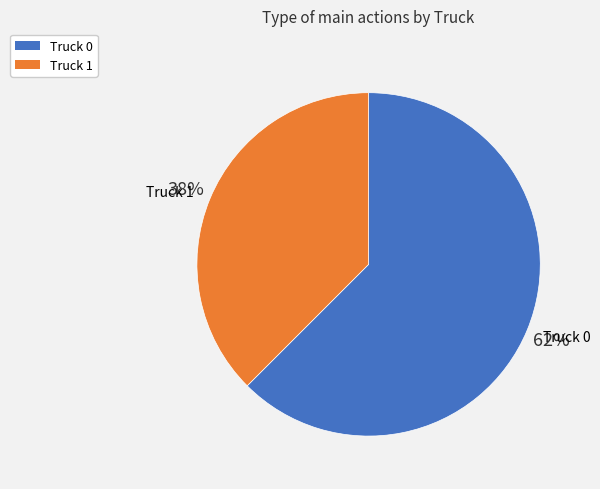

Rank the categories by value from lowest to highest.

Truck 1, Truck 0